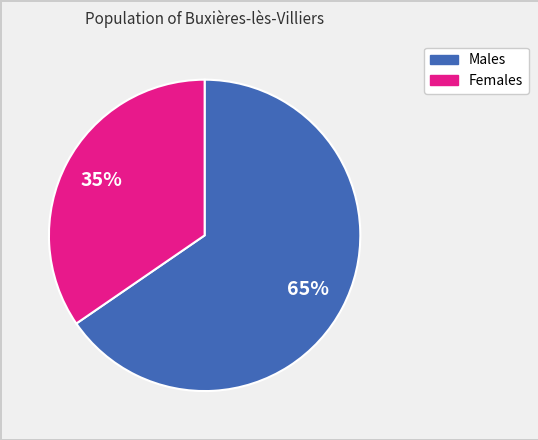

Is there a majority slice in this chart?

Yes